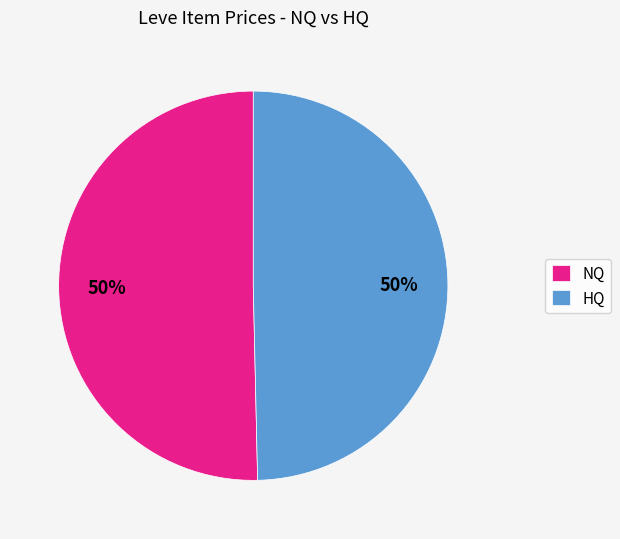

What percentage is the HQ slice, to the nearest percent?

50%